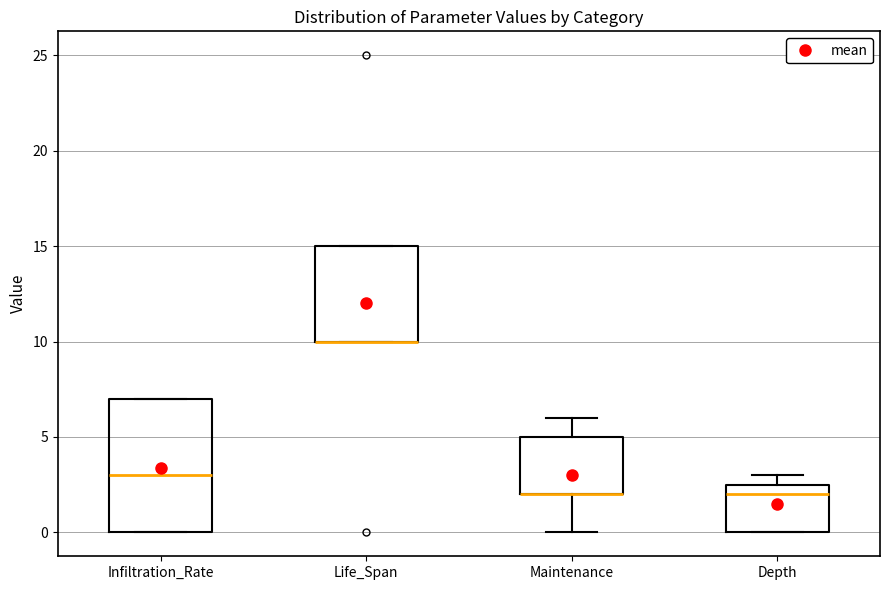

Reading left to right, transcribe this box plot: for each box, give where its median line is, the range the box spans, and where its two whiskers end, as read against the y-axis. The values are not printed on the chart, so give them approximately, as read against the axis.

Infiltration_Rate: median 3.0, box 0.0 to 7.0, whiskers 0.0 to 7.0
Life_Span: median 10.0 (drawn on the box's lower edge), box 10.0 to 15.0, whiskers 10.0 to 15.0
Maintenance: median 2.0 (drawn on the box's lower edge), box 2.0 to 5.0, whiskers 0.0 to 6.0
Depth: median 2.0, box 0.0 to 2.5, whiskers 0.0 to 3.0